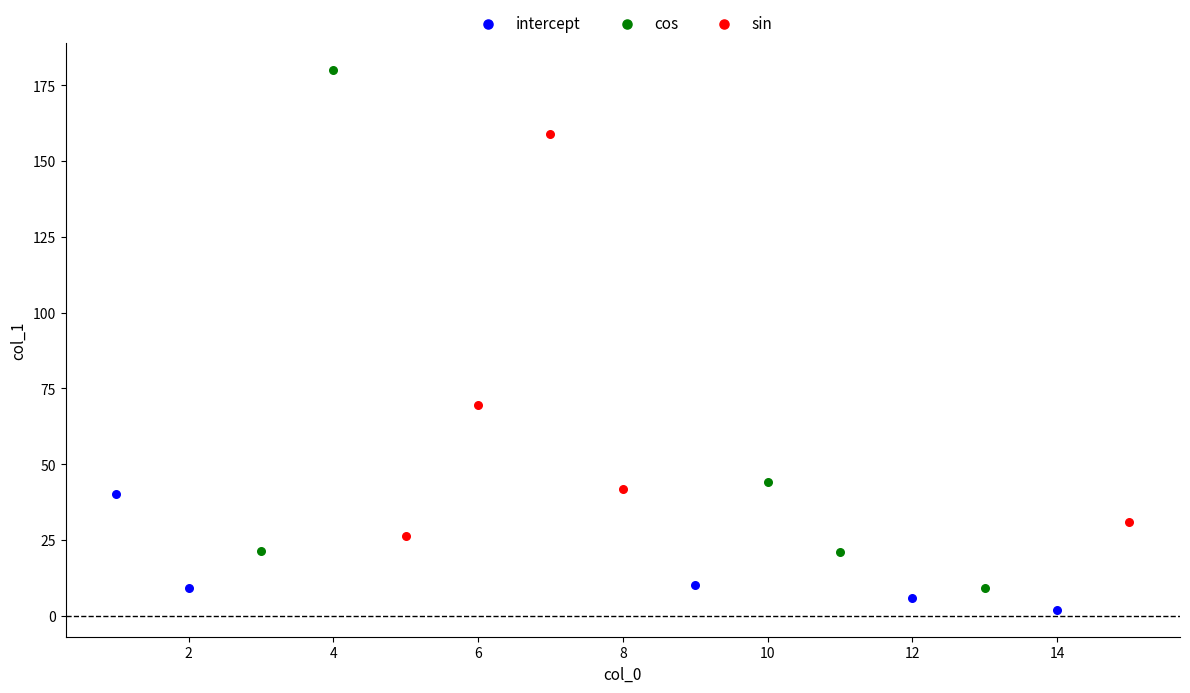

What are all the series names shown in the legend?

intercept, cos, sin